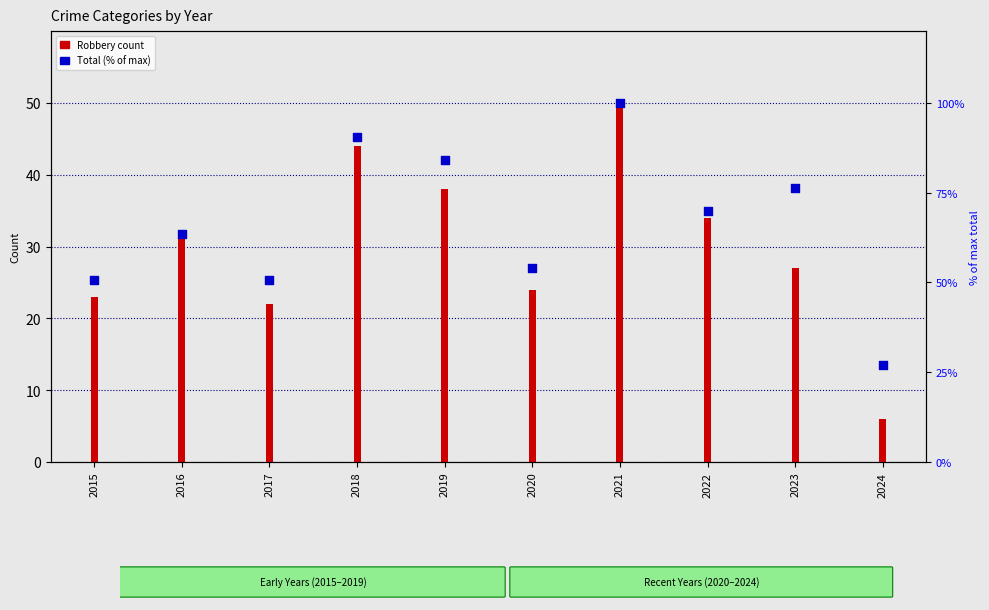

Which series has the largest total across all categories?

Total (% of max)